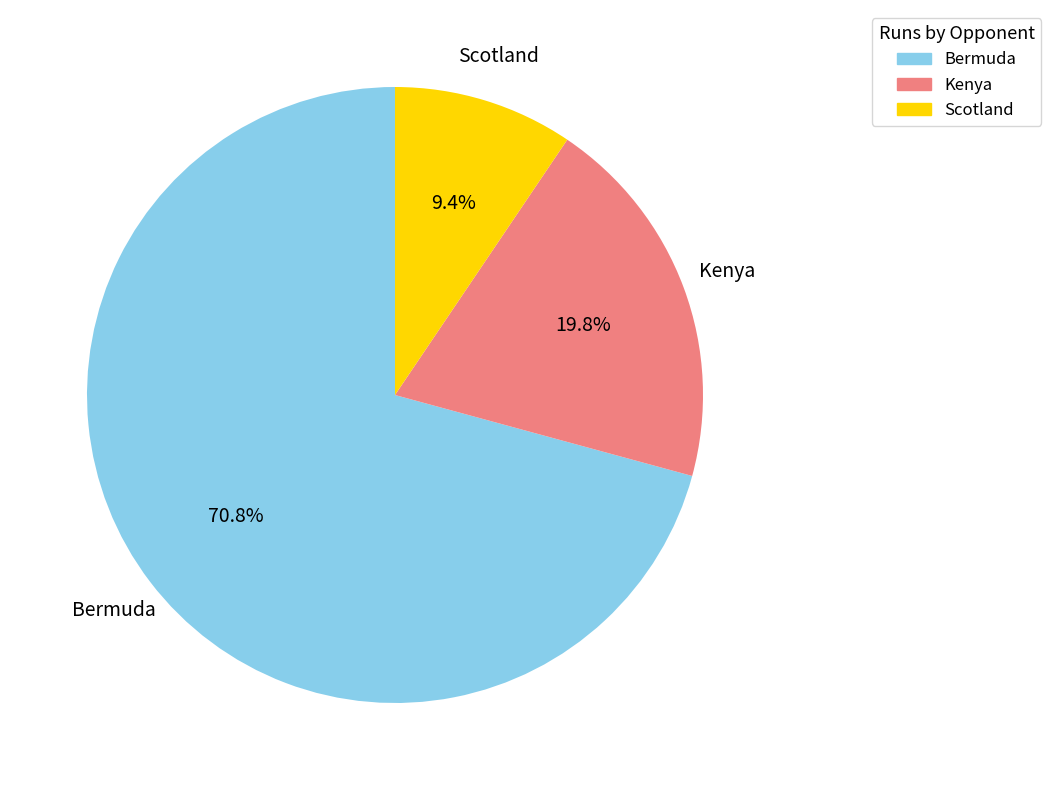

What is the majority slice?

Bermuda